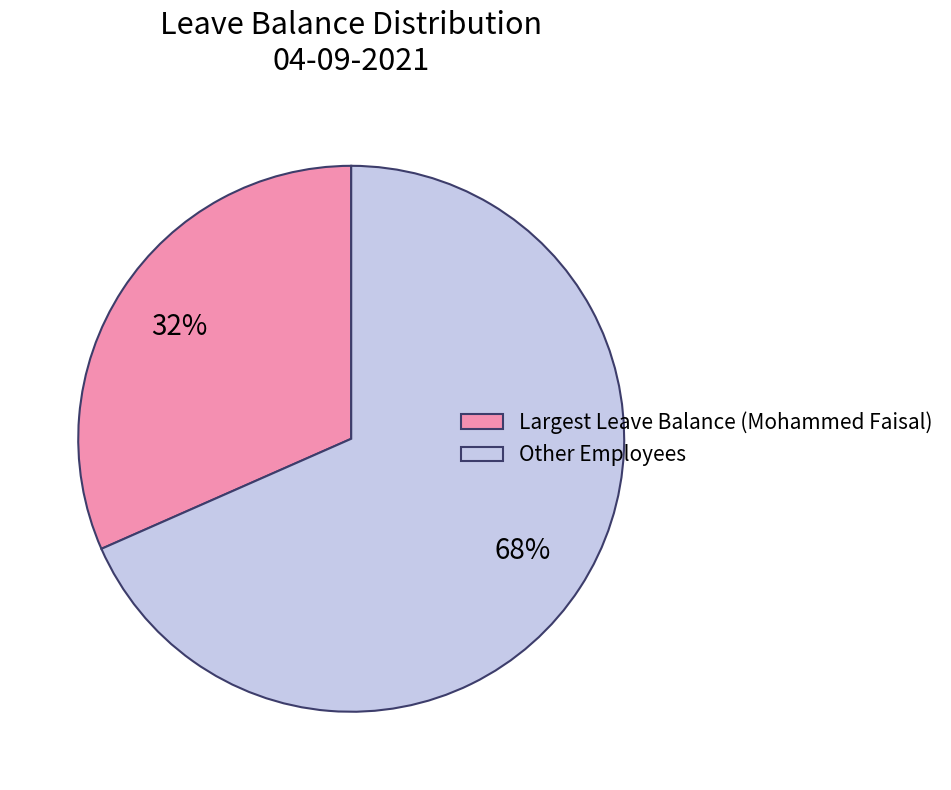

To the nearest percent, what is the average slice percentage?

50%